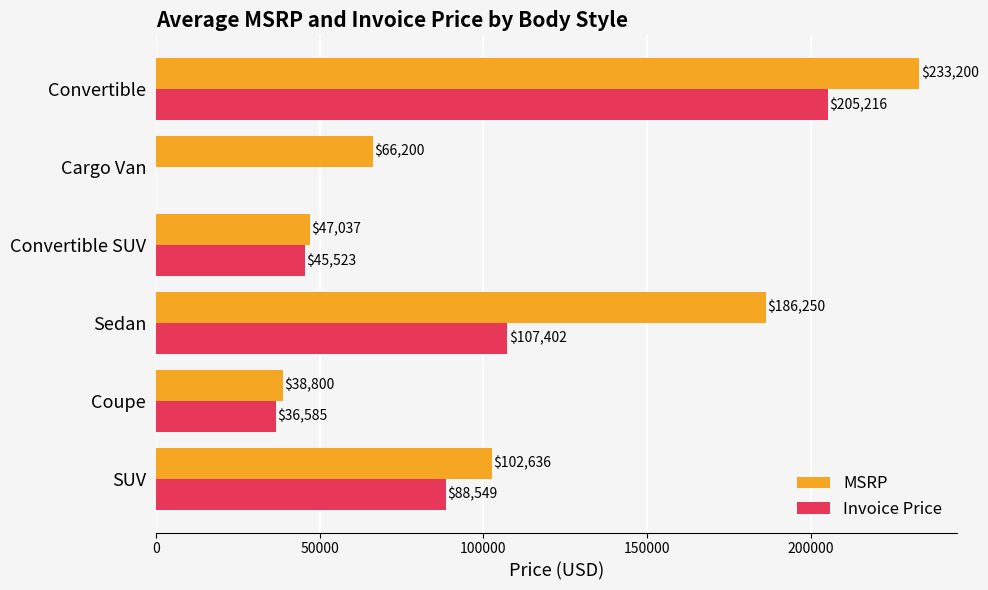

Is it true that MSRP equals 79741.4 at Convertible SUV?

False